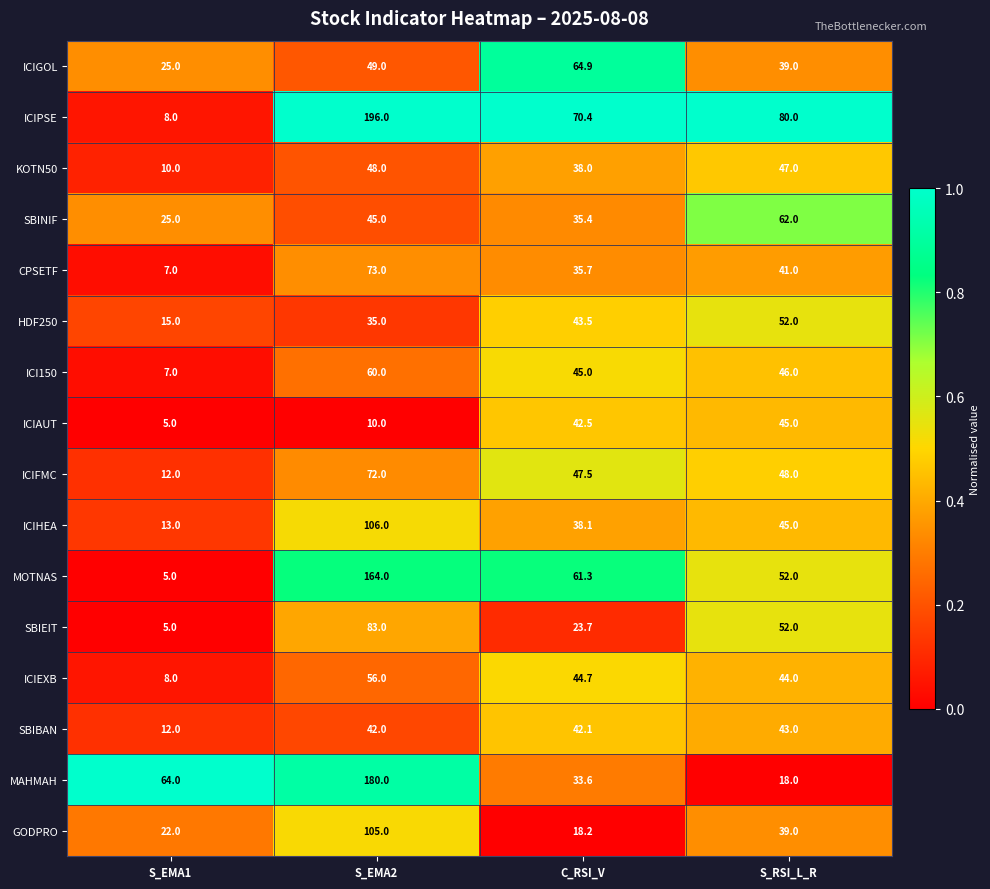

What is the average value of the ICIFMC series?

44.9